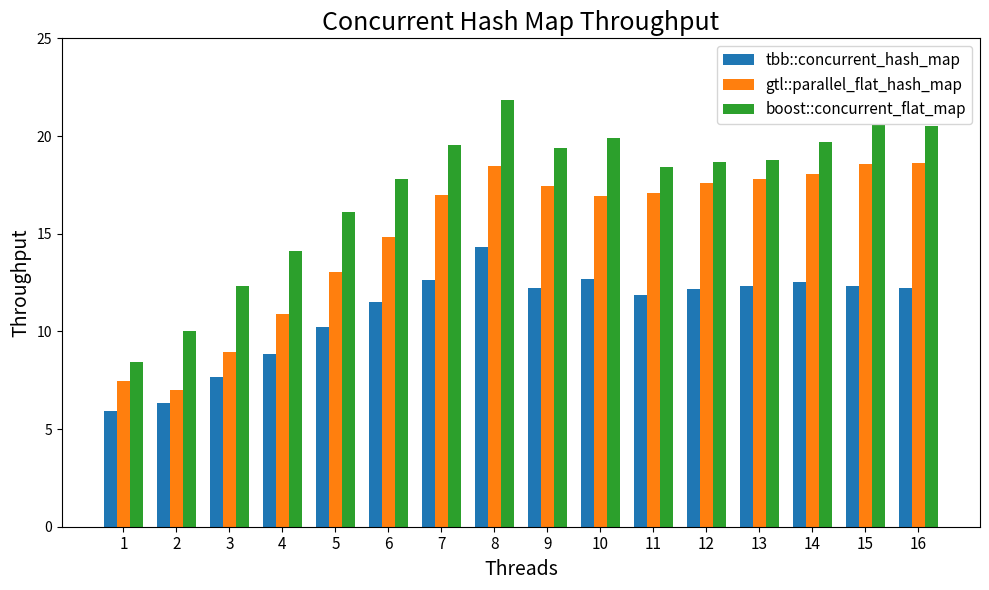

Count the number of categories in the chart.

16